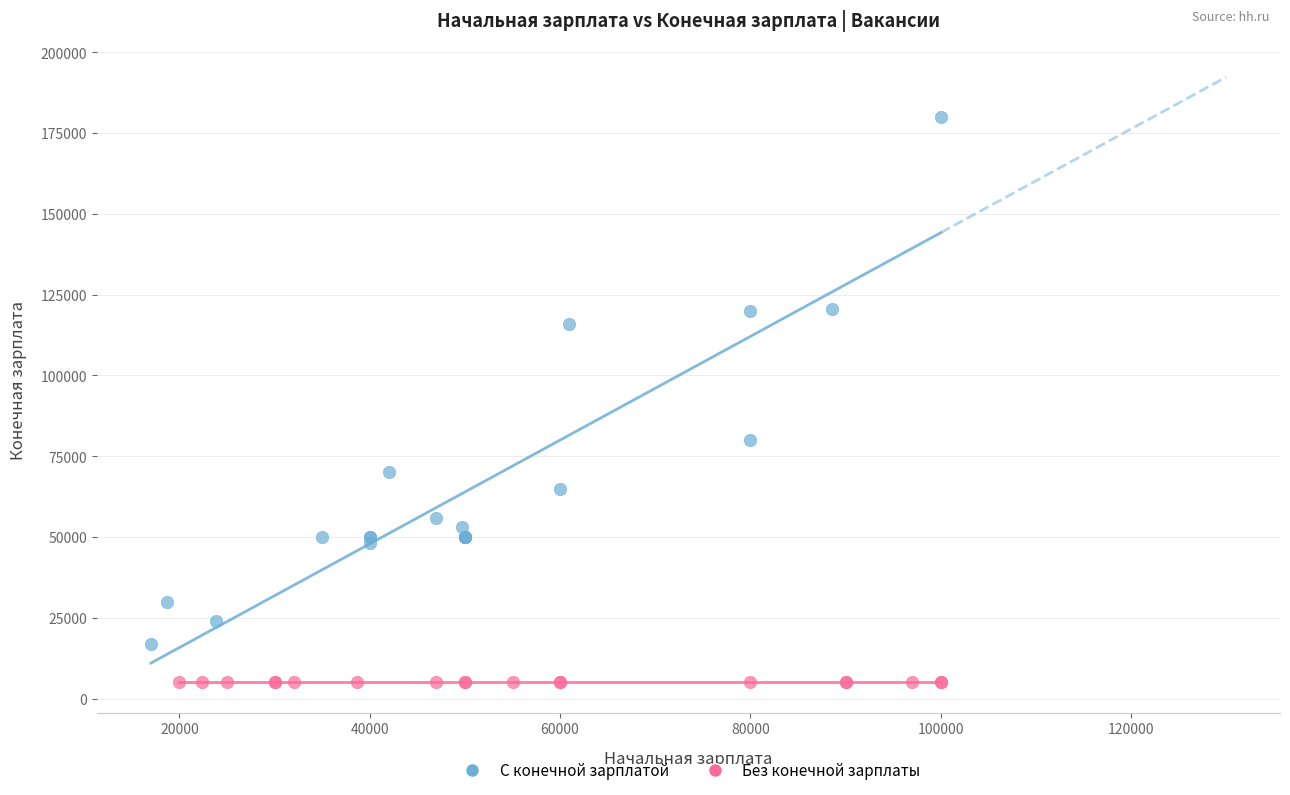

Which series reaches the maximum Y coordinate?

С конечной зарплатой